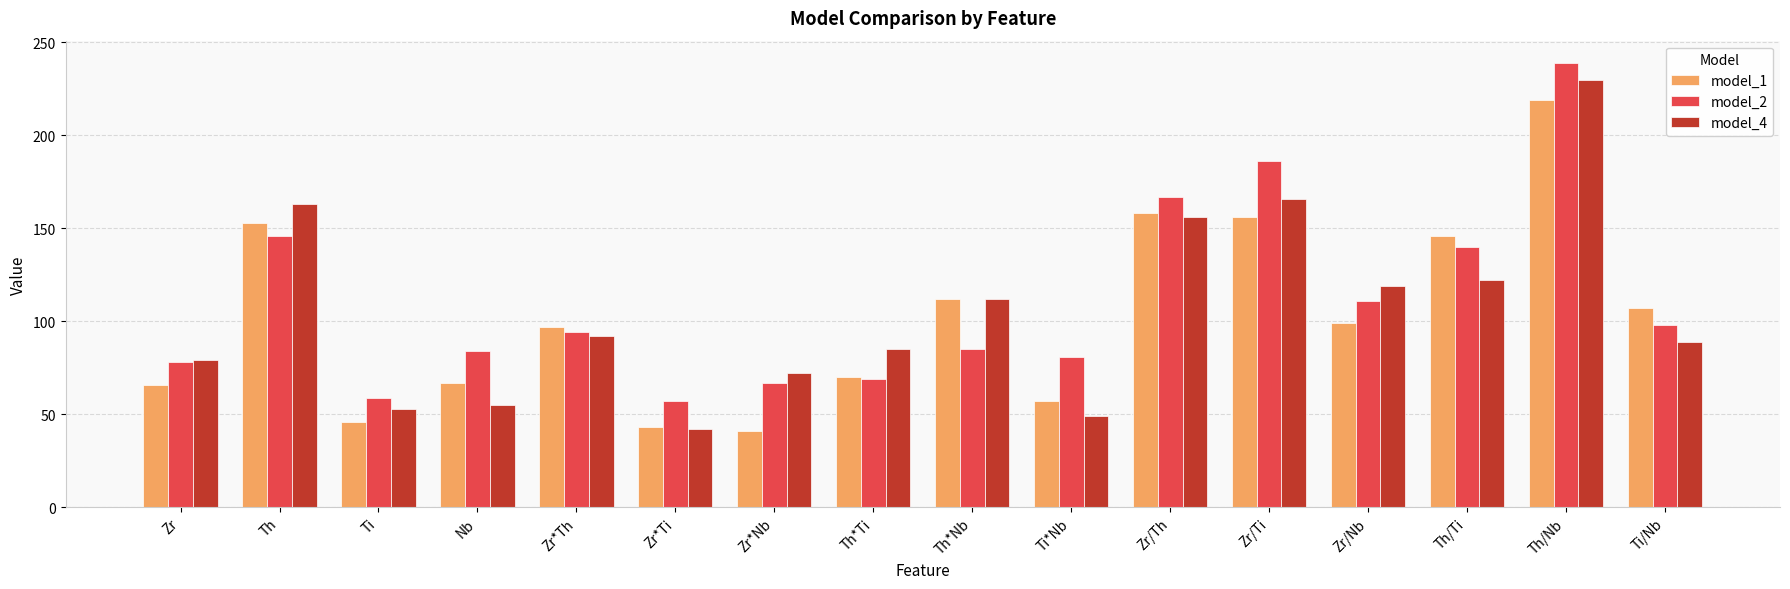

What is the minimum value shown in the chart?

41